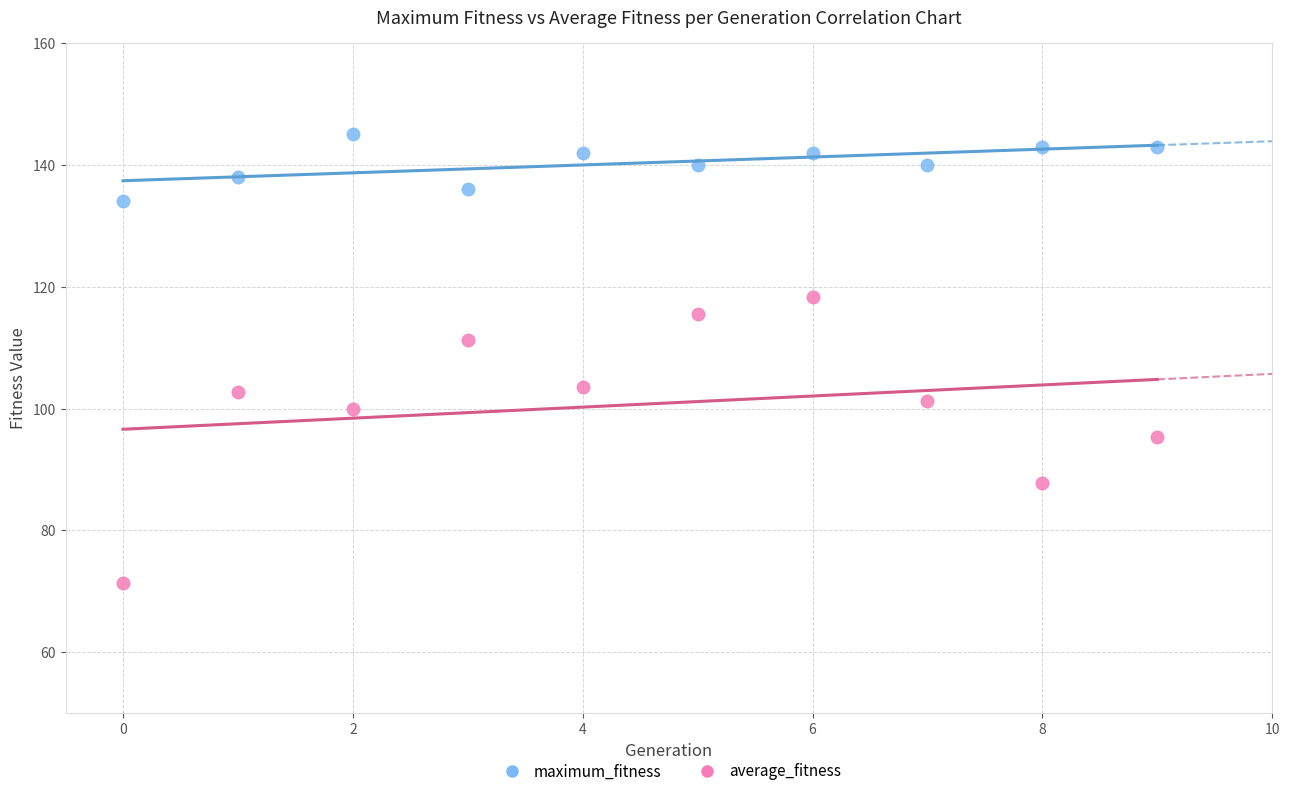

Which series contains the lowest Y value?

average_fitness